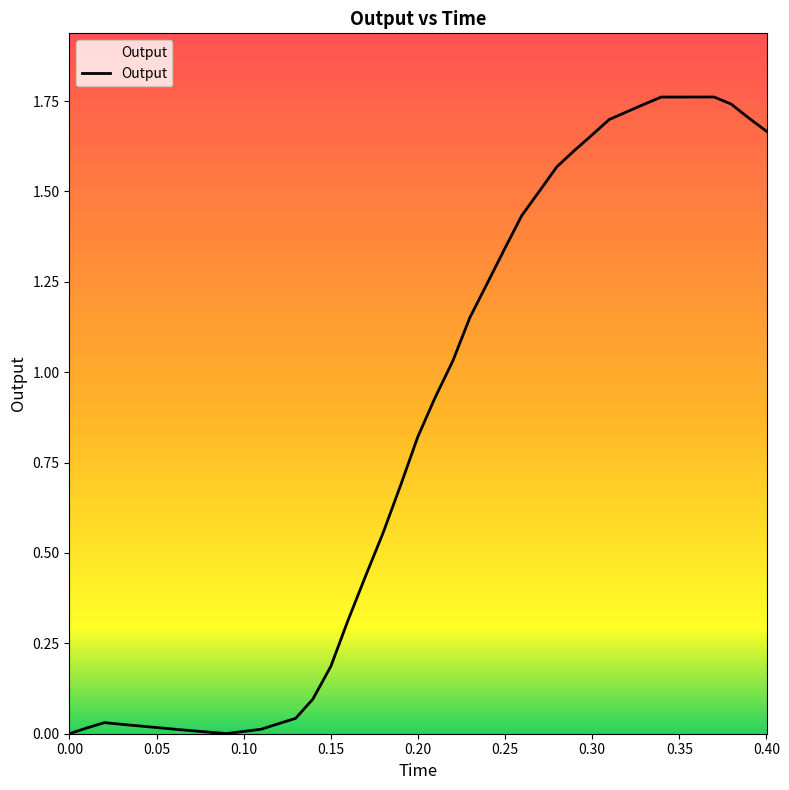

What is the sum of all values?

34.1